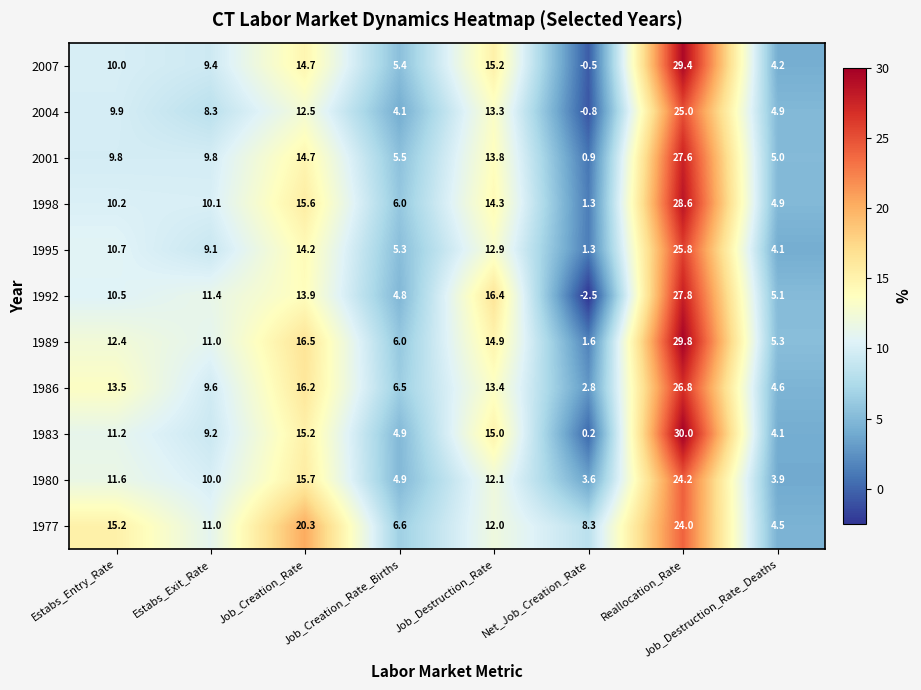

Which series has the widest spread of values?

1992